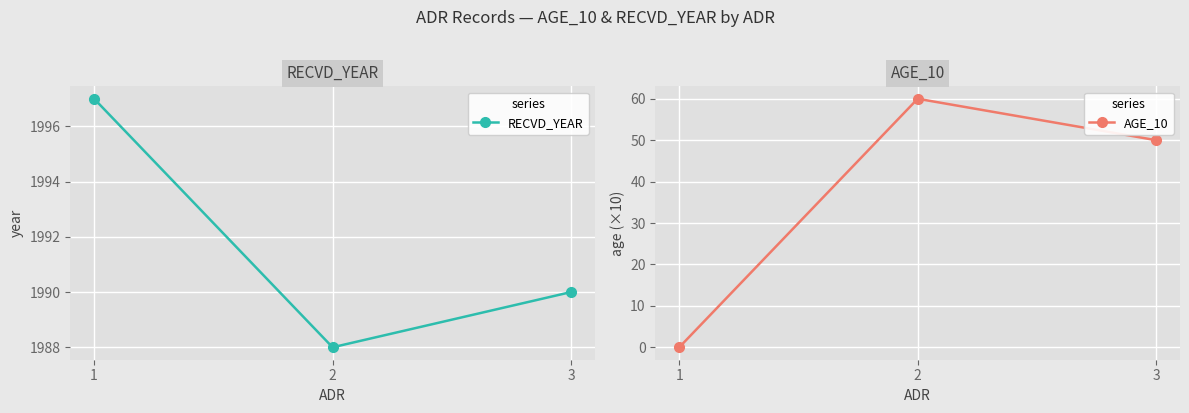

At how many categories does at least one series exceed 512?

3